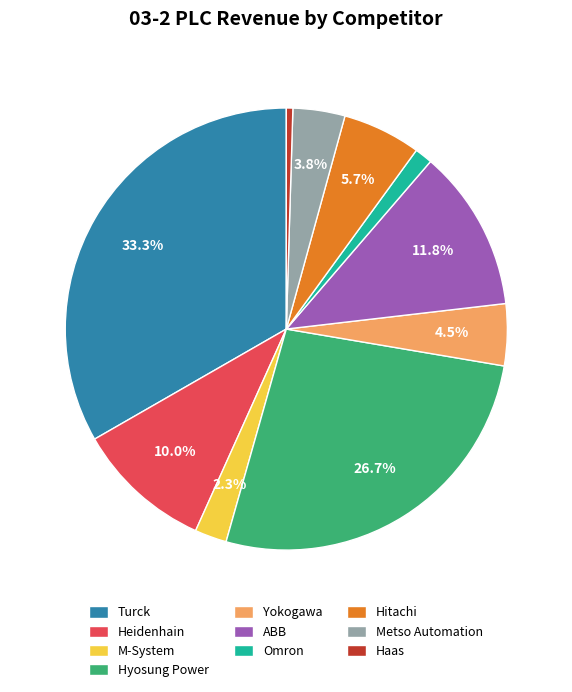

Which category has the biggest portion of the pie?

Turck